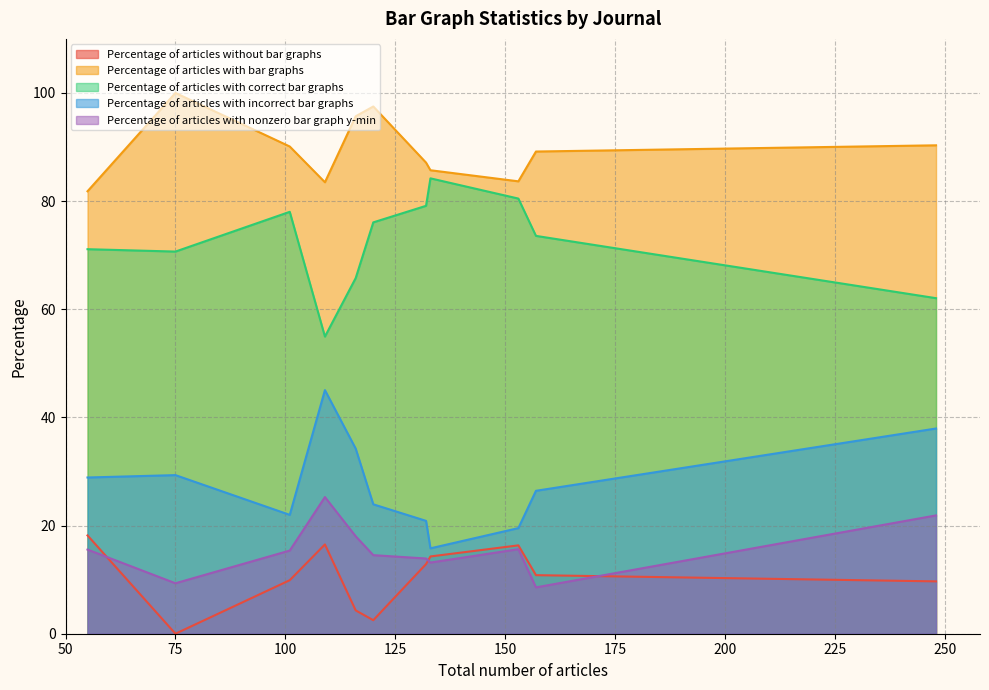

Rank the series by their maximum value, from highest to lowest.

Percentage of articles with bar graphs, Percentage of articles with correct bar graphs, Percentage of articles with incorrect bar graphs, Percentage of articles with nonzero bar graph y-min, Percentage of articles without bar graphs